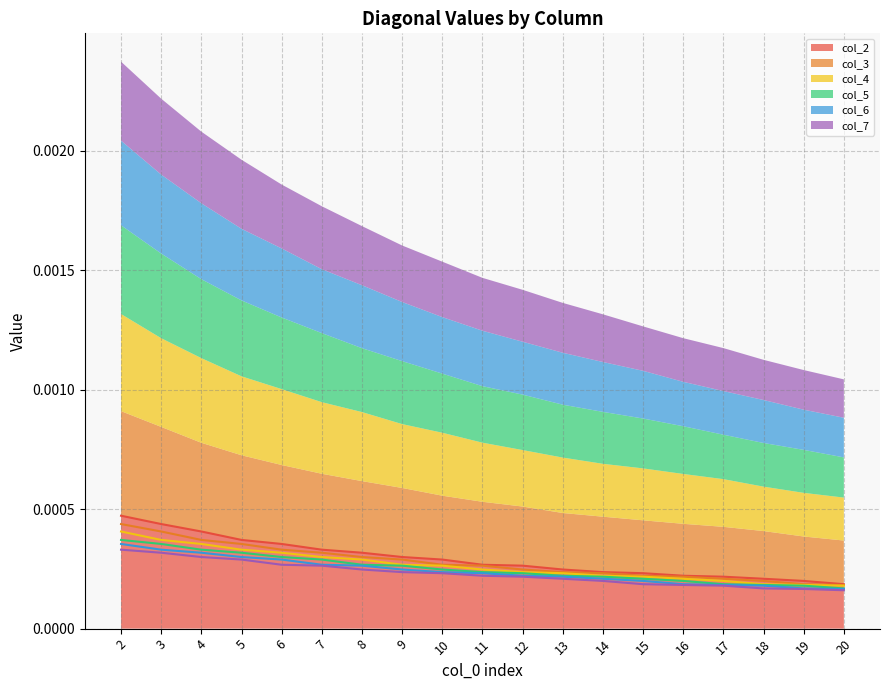

The value of col_7 at 8 is 0.0. True or false?

True